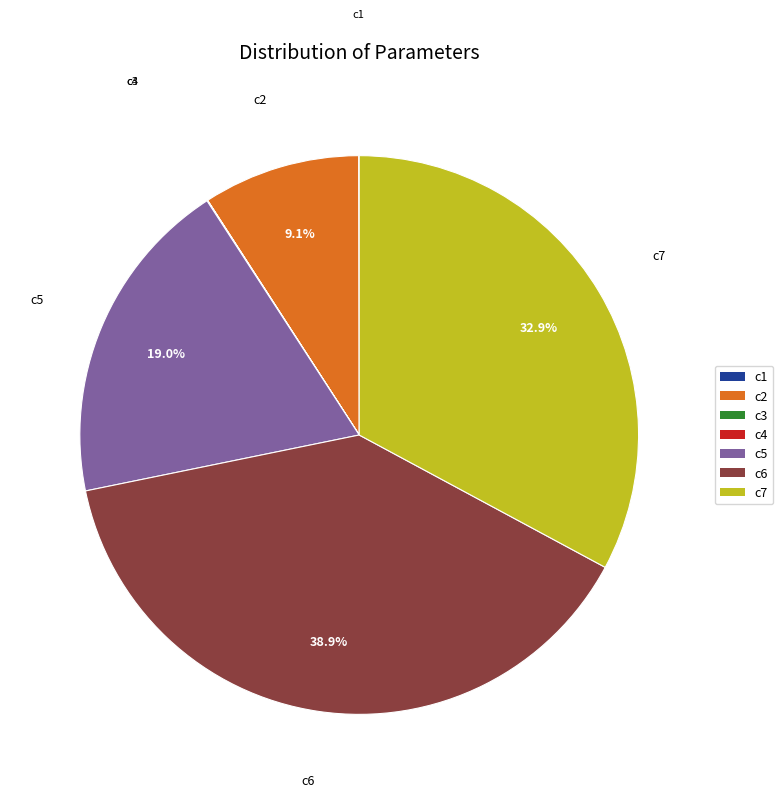

Is there a majority slice in this chart?

No